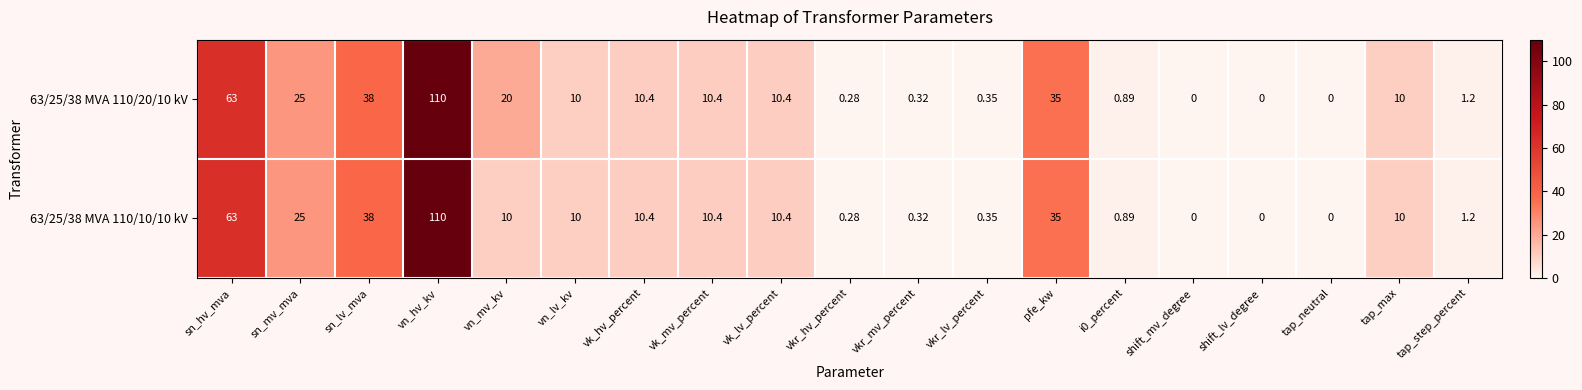

Which category has the highest value in the 63/25/38 MVA 110/10/10 kV series?

vn_hv_kv